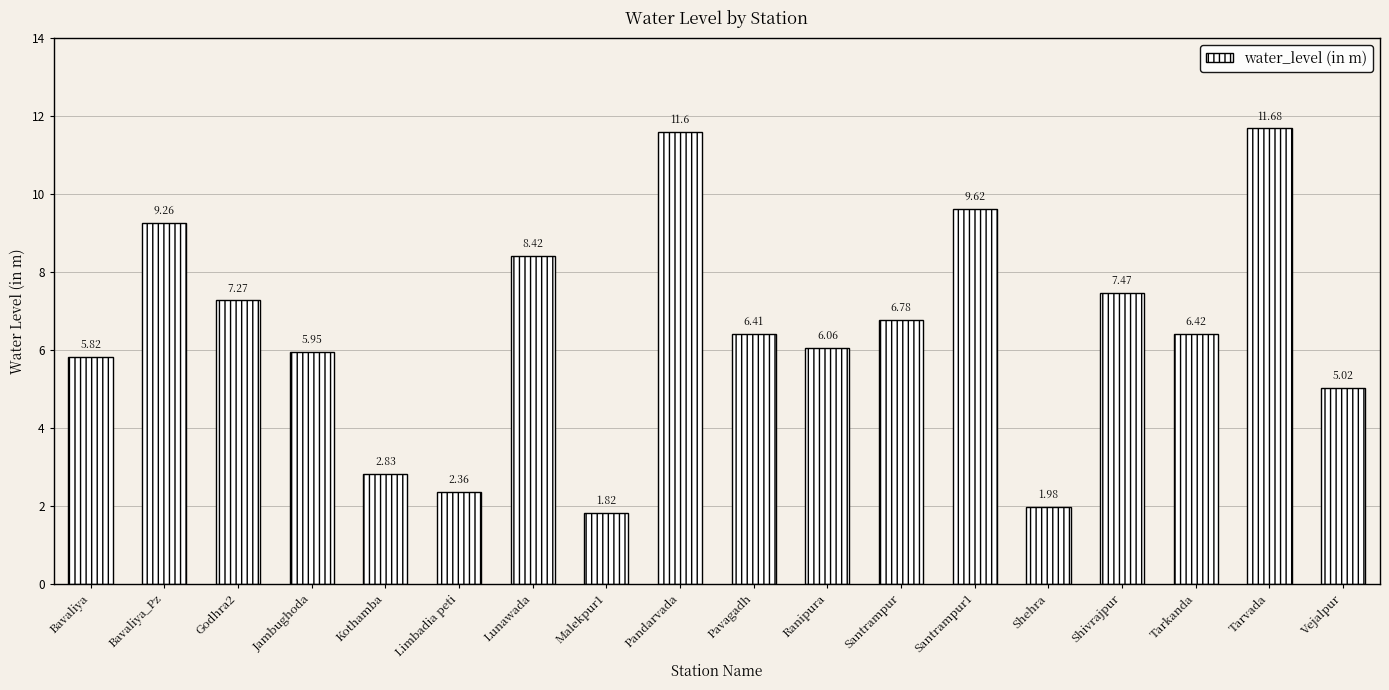

What is the approximate value at Vejalpur?

5.0